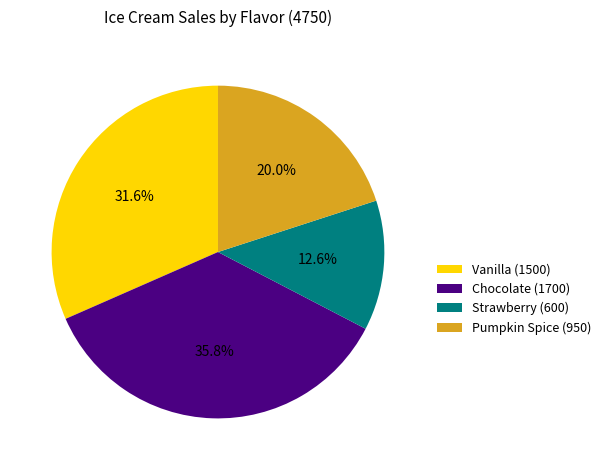

Rank the categories by value from lowest to highest.

Strawberry, Pumpkin Spice, Vanilla, Chocolate